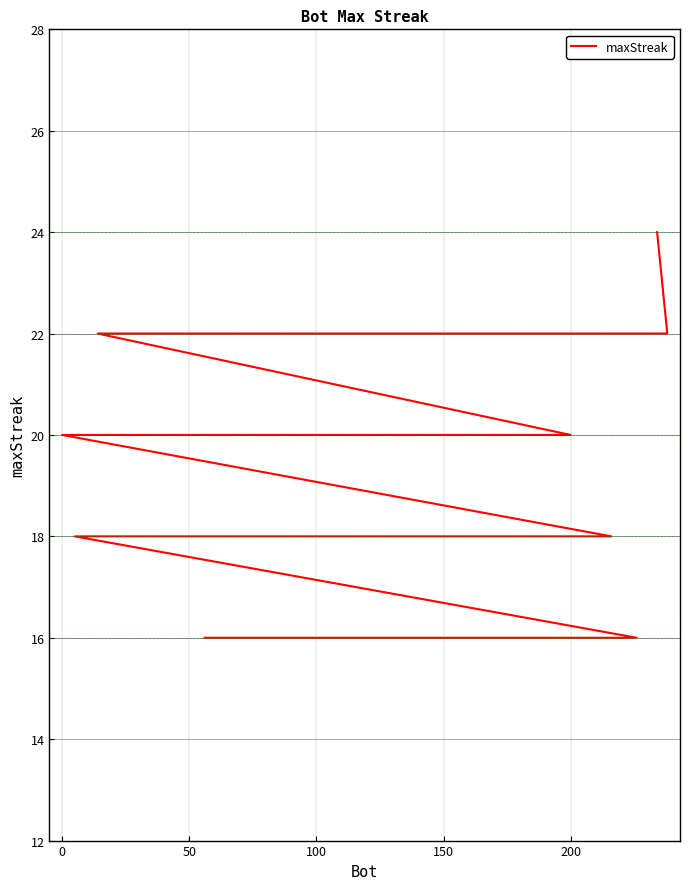

What is the difference between the maximum and minimum values?

8